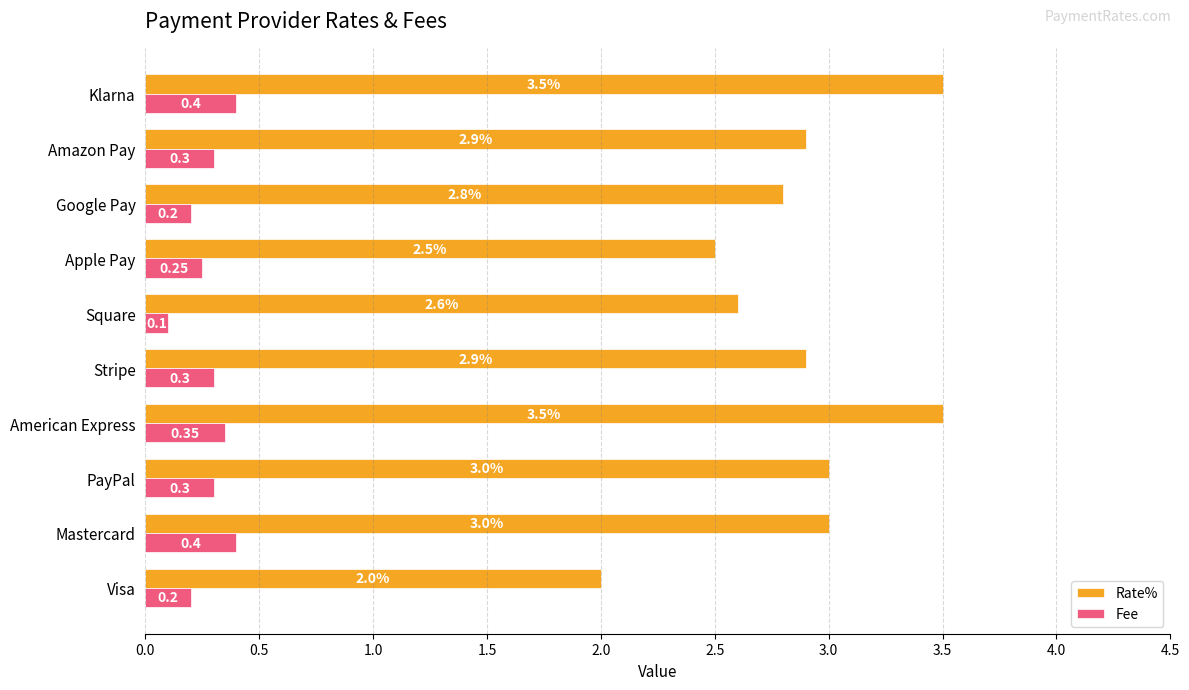

Rank the series by their average value, from highest to lowest.

Rate%, Fee